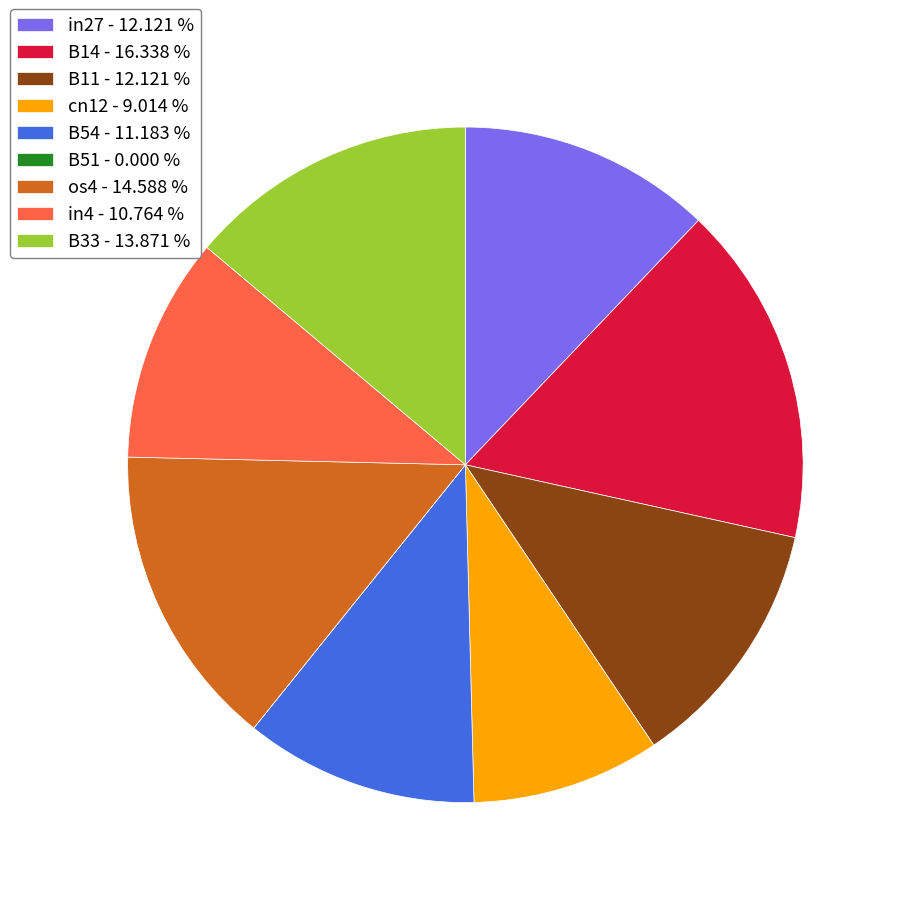

Do B14 - 16.338 % and in27 - 12.121 % together represent more than half of the pie?

No